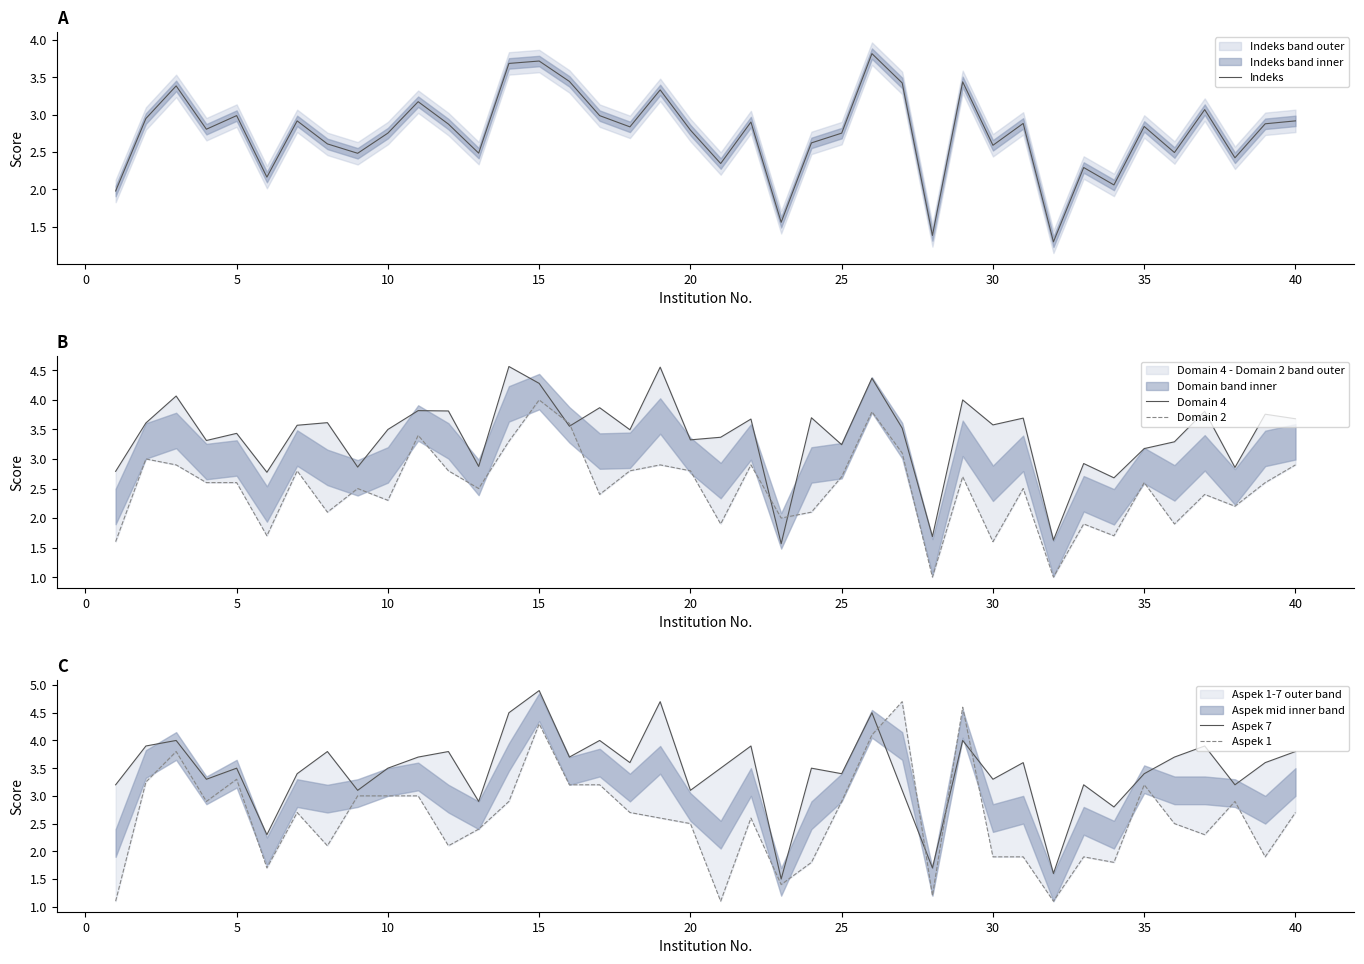

What is the highest value of the Indeks series?

3.8